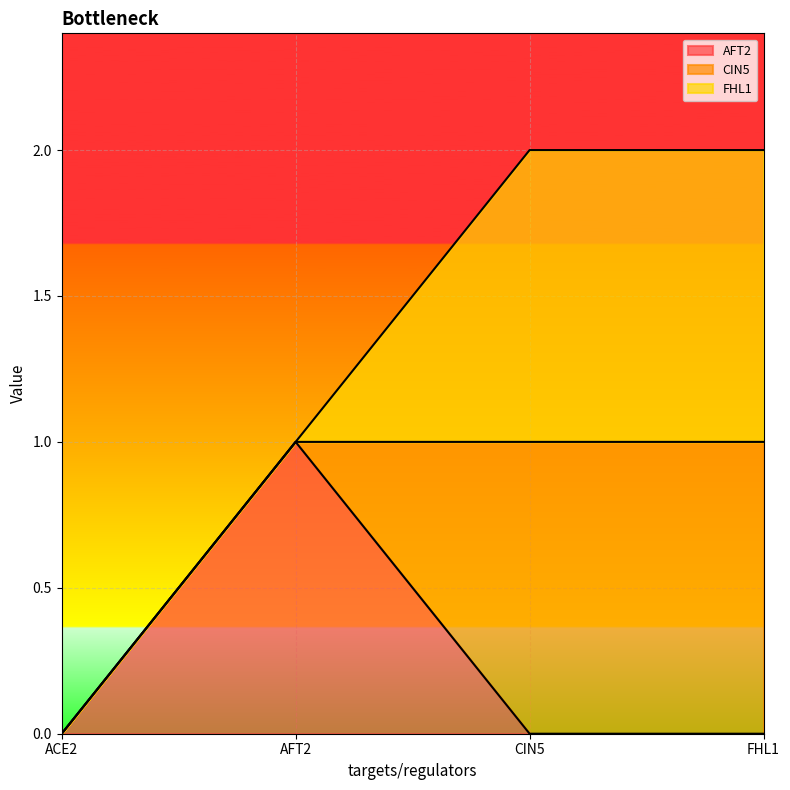

The FHL1 series shows -1 at AFT2. True or false?

False